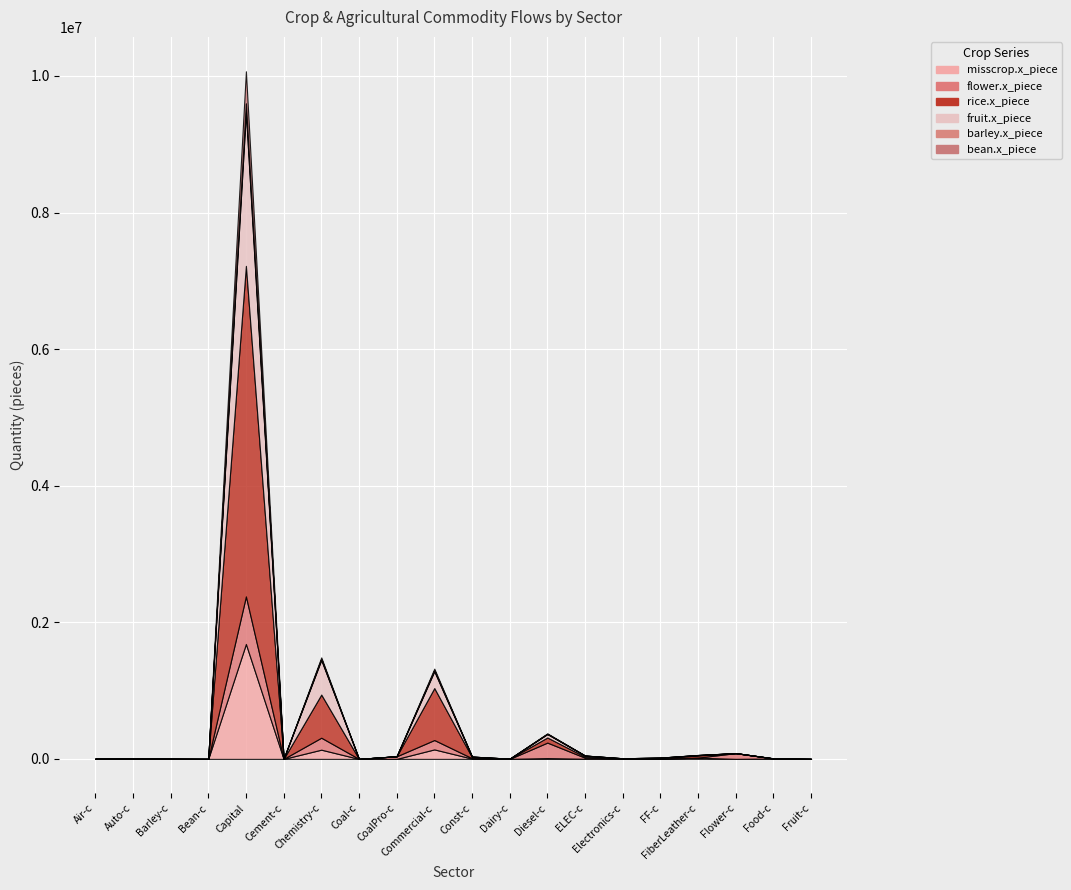

What position from the right is Chemistry-c?

14